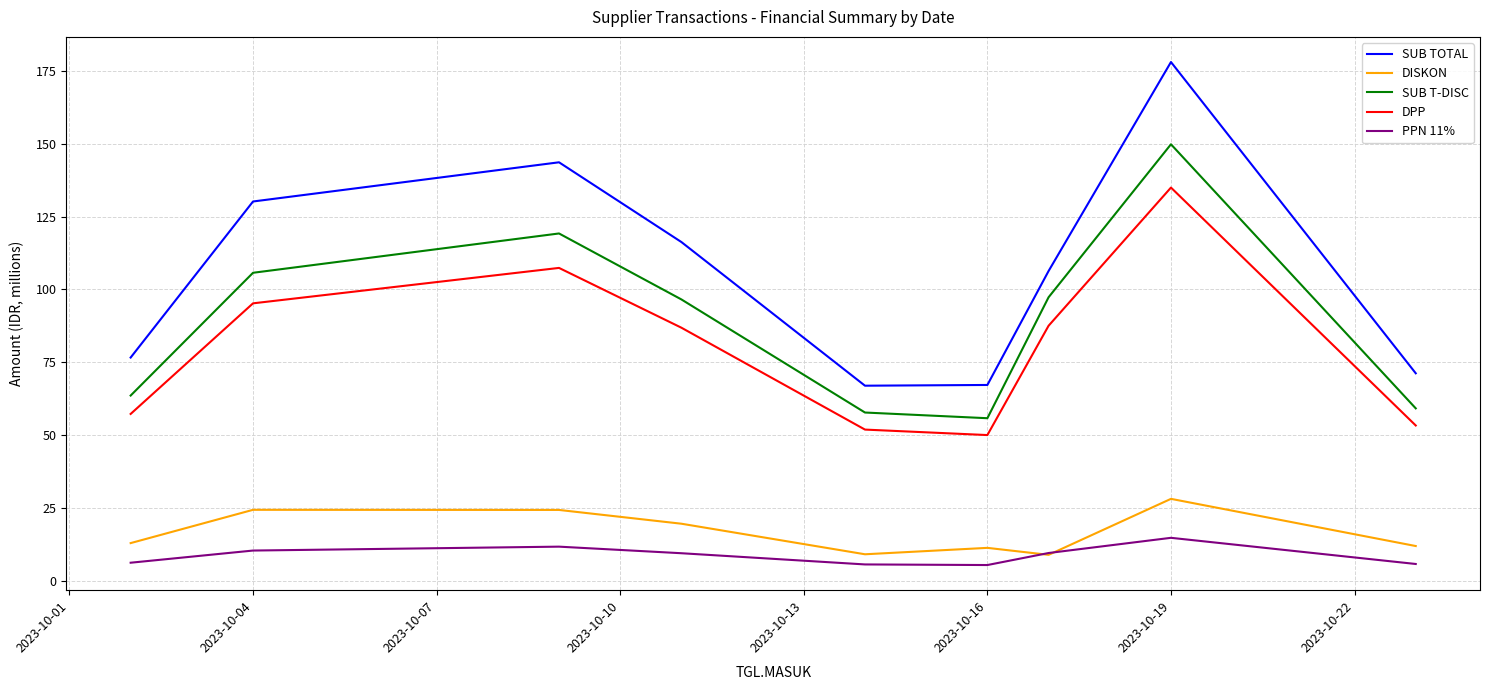

Which series has the largest total across all categories?

SUB TOTAL